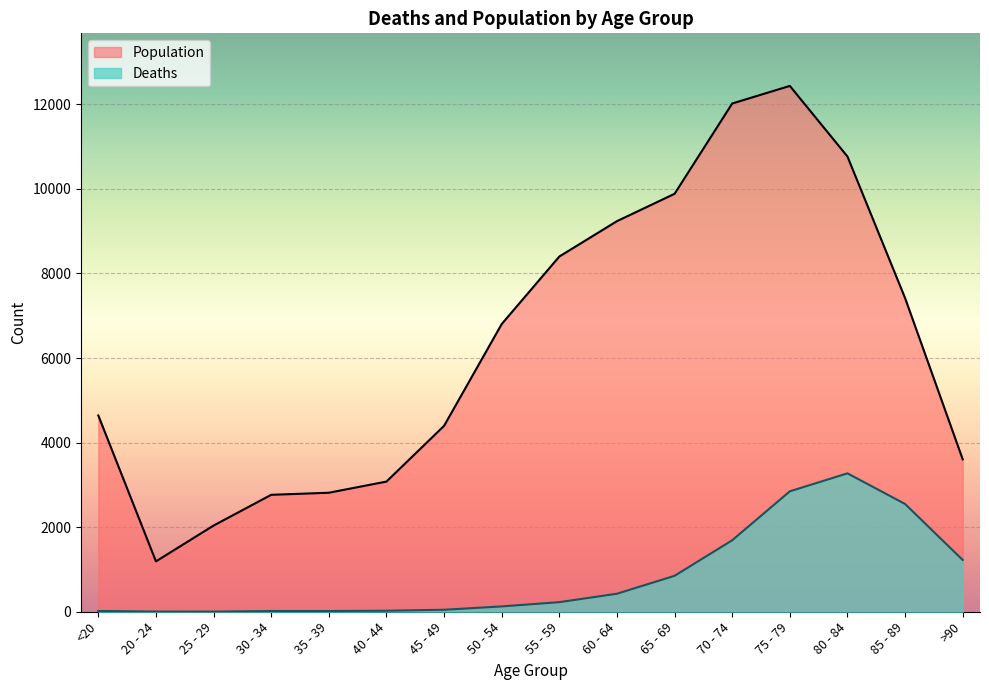

Is it true that Population equals 7417 at 85 - 89?

True